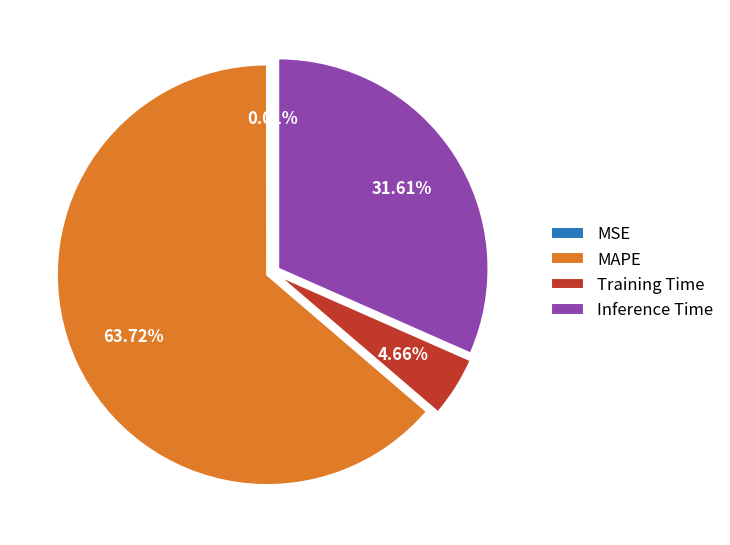

What is the total percentage of MAPE and Training Time?

68.4%